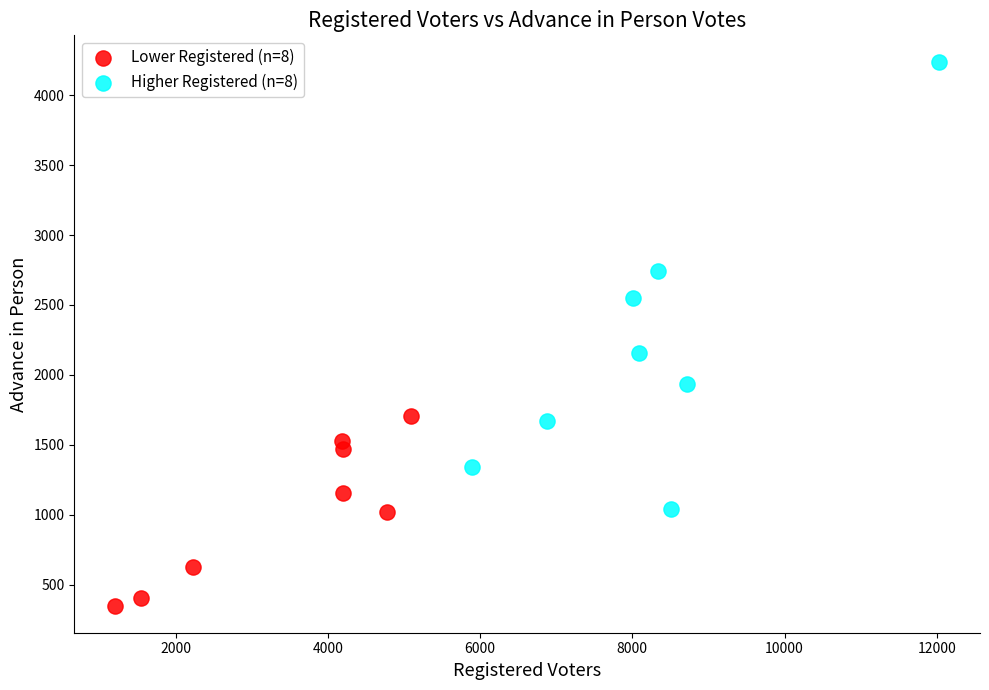

Which series contains the highest Y value?

Higher Registered (n=8)